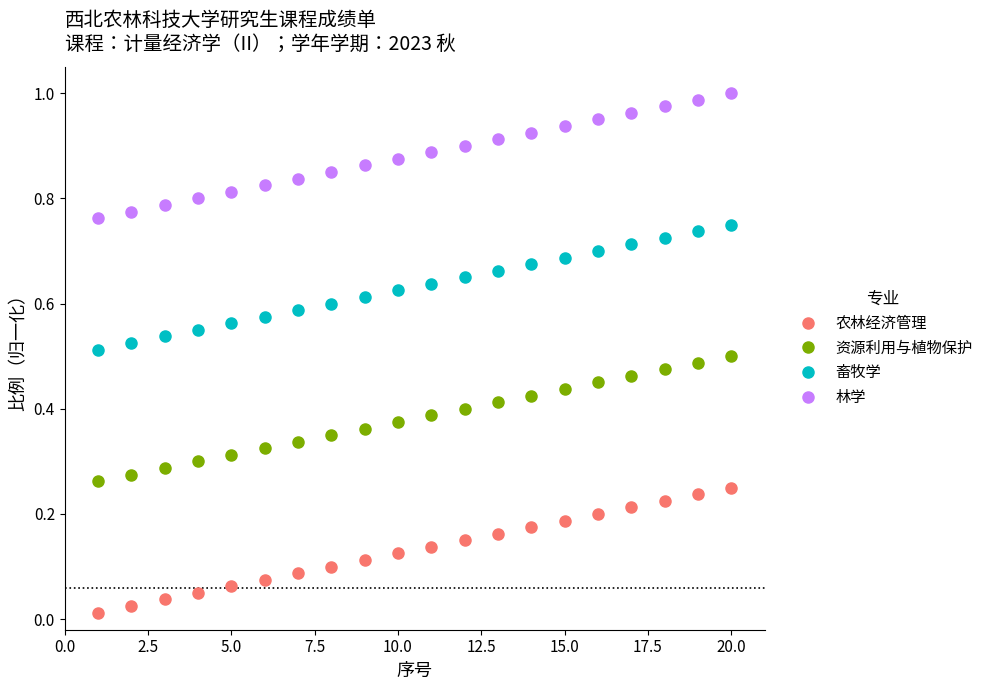

What is the sum of all 畜牧学 values?

12.6